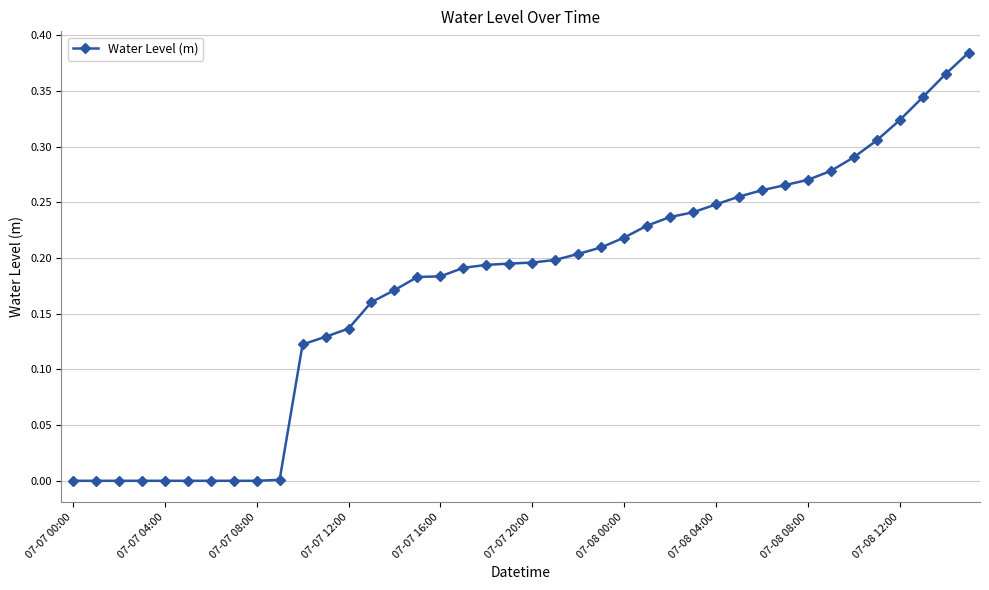

What is the sum of all values?

7.0